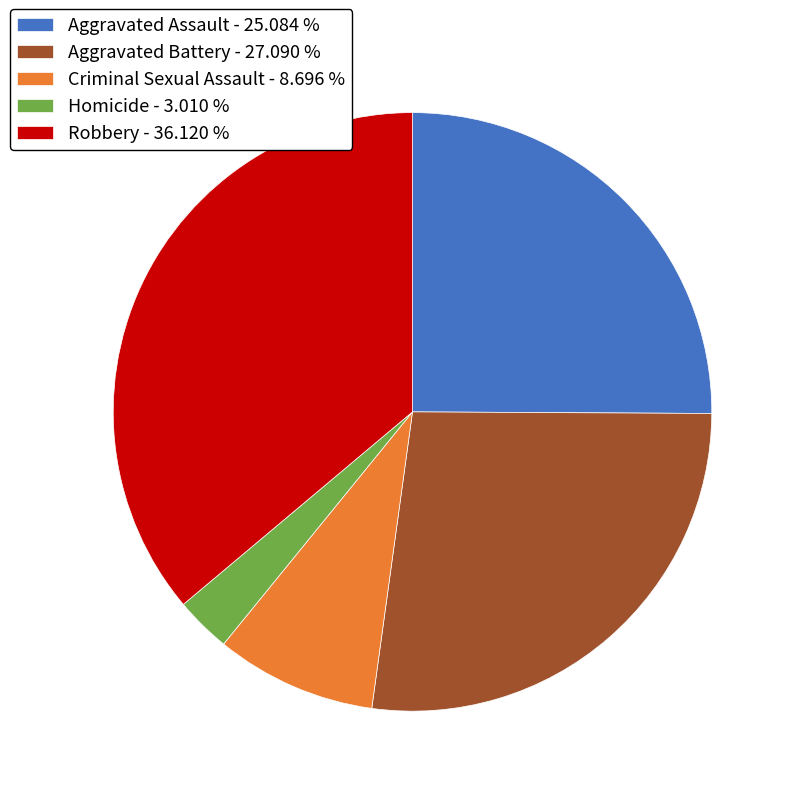

Which category has the smallest portion of the pie?

Homicide